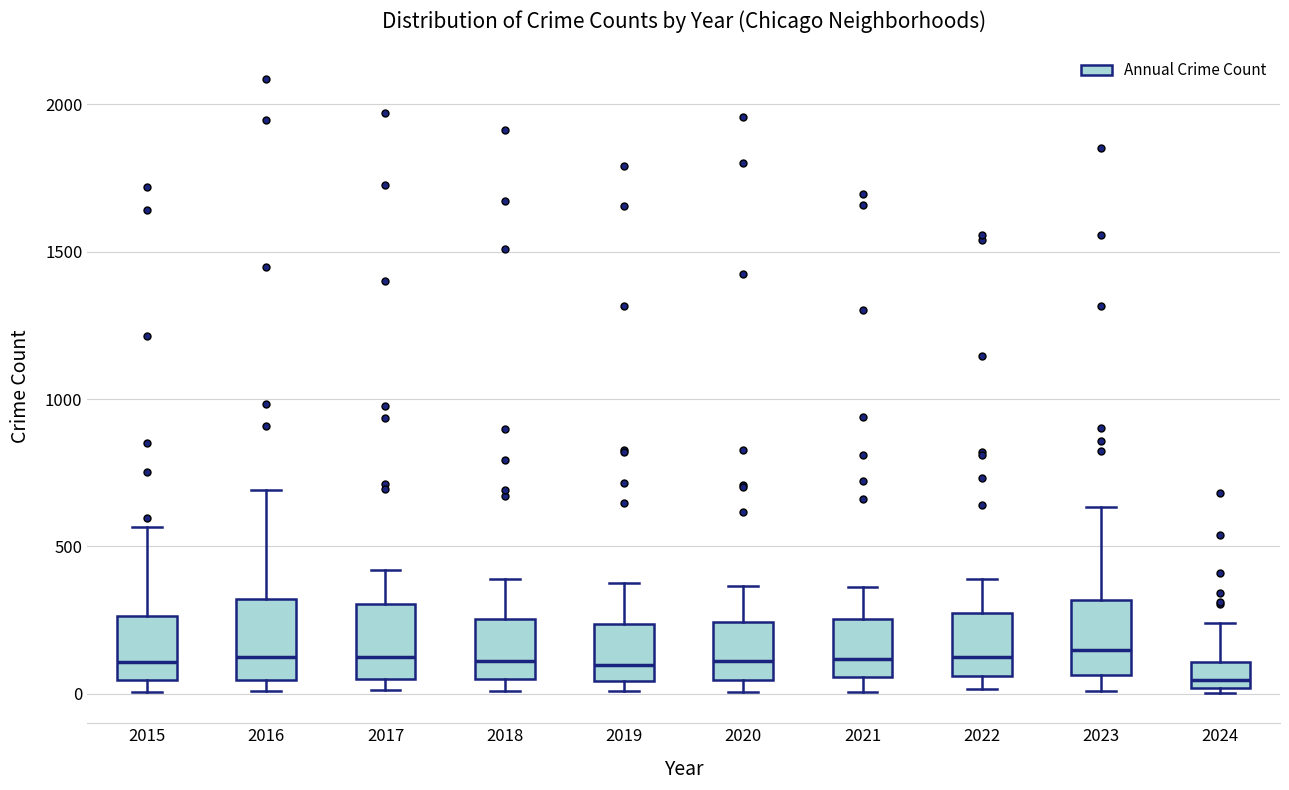

Which box's median line is the lowest?

2024